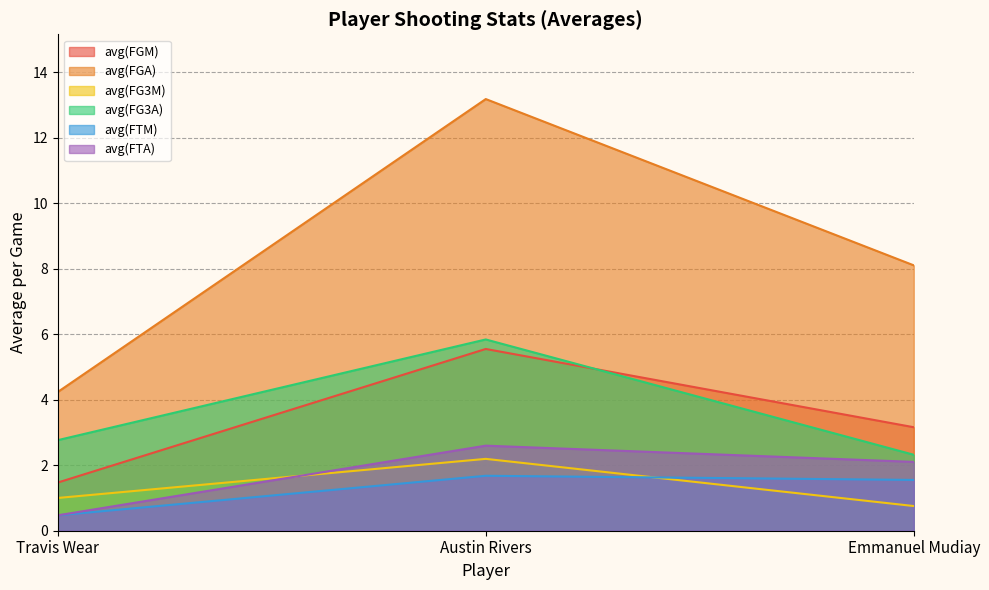

At which label is avg(FTA) closest to 1?

Travis Wear